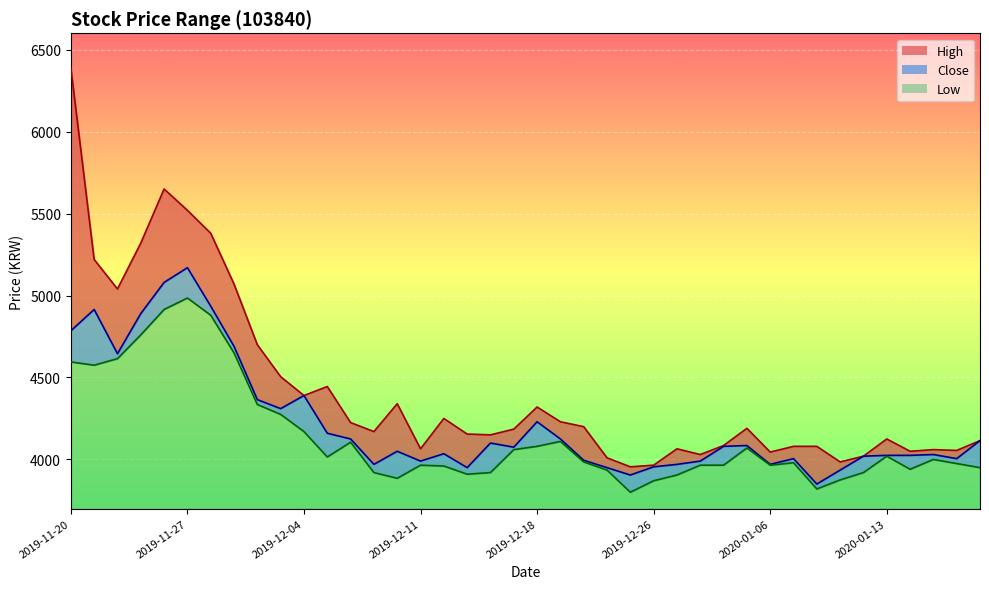

True or false: High_line and Low_line intersect in this chart.

False